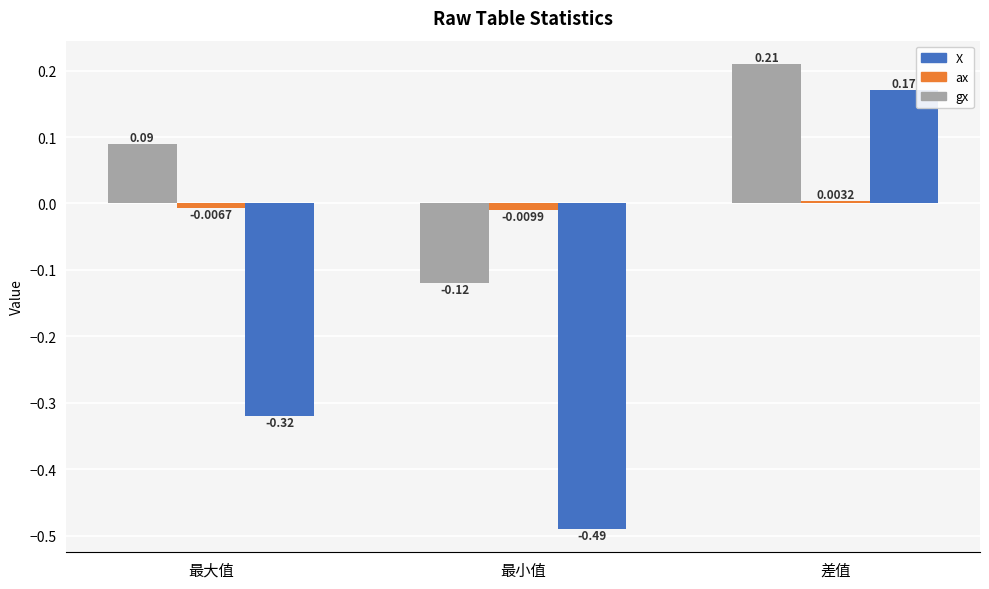

Which series has the widest spread of values?

X